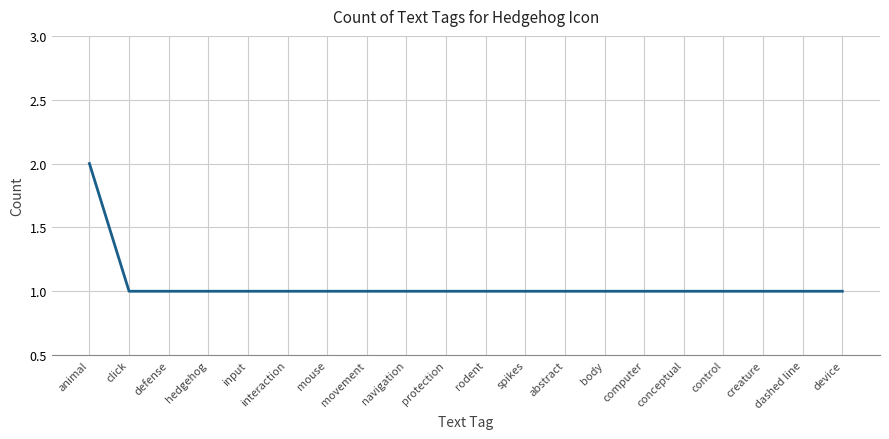

The chart shows a value of 1 at body. True or false?

True